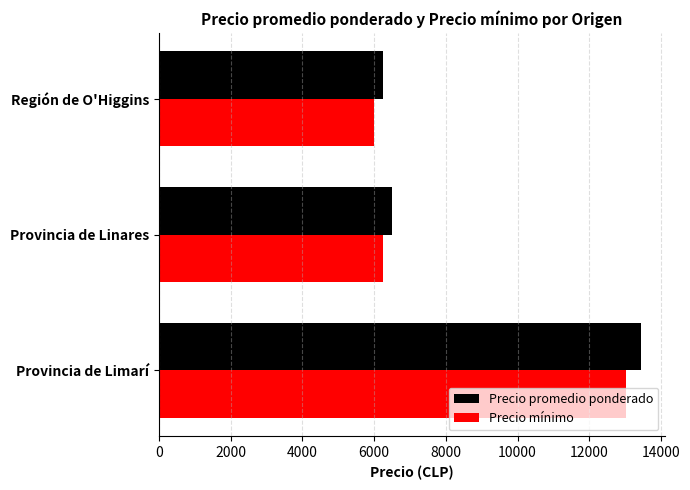

What is the average value of the Precio promedio ponderado series?

8726.9